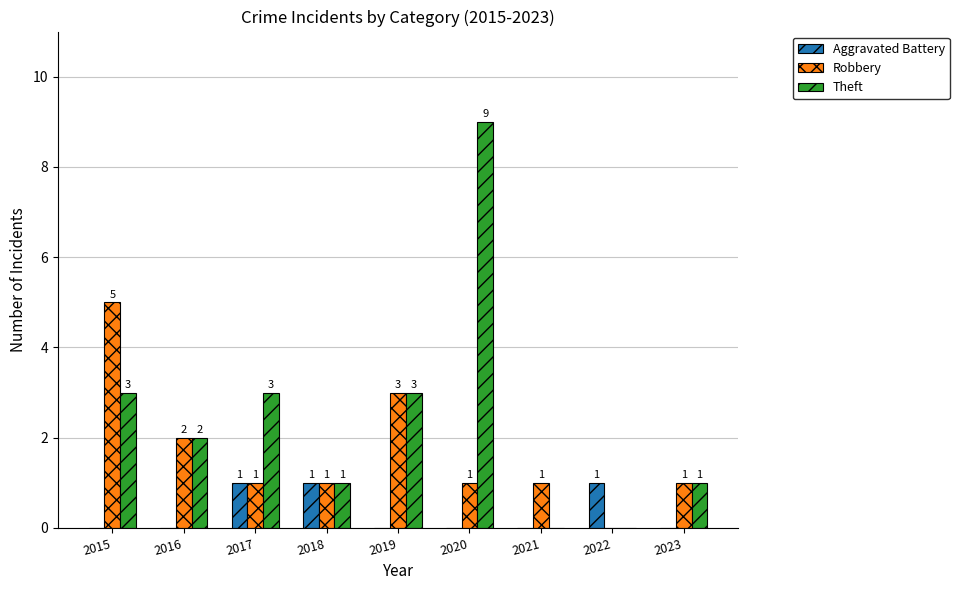

Which series has the largest total across all categories?

Theft